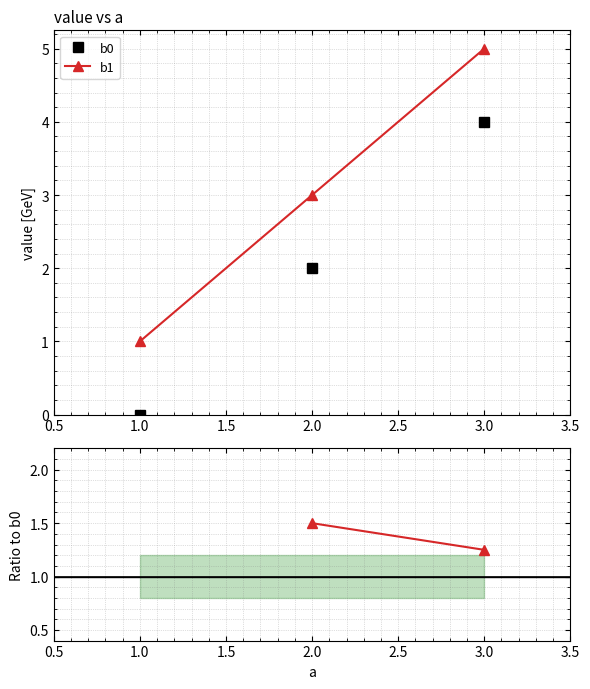

What is the sum of all b0 values?

6